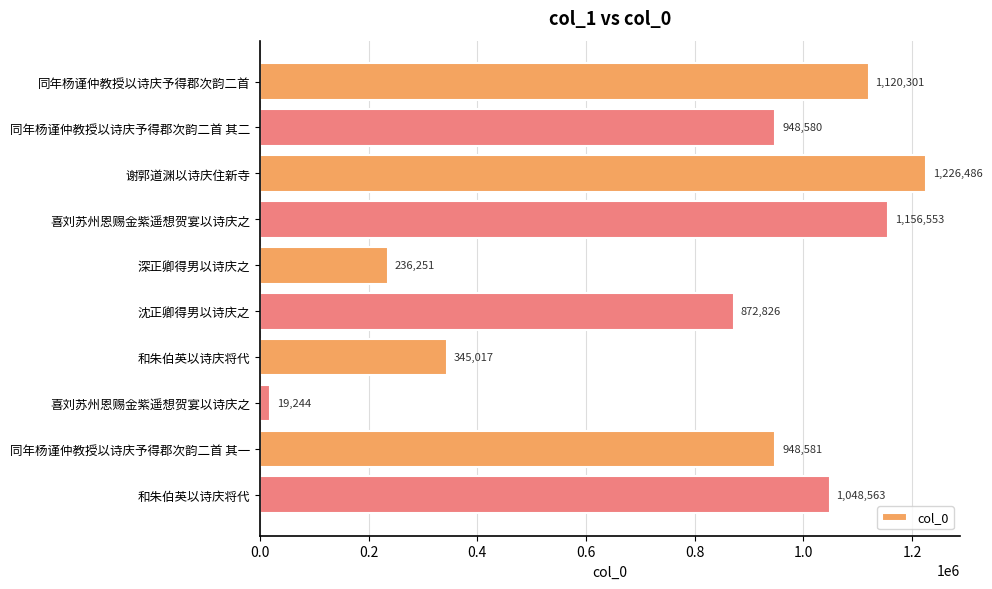

How many data points are less than 948581?

5